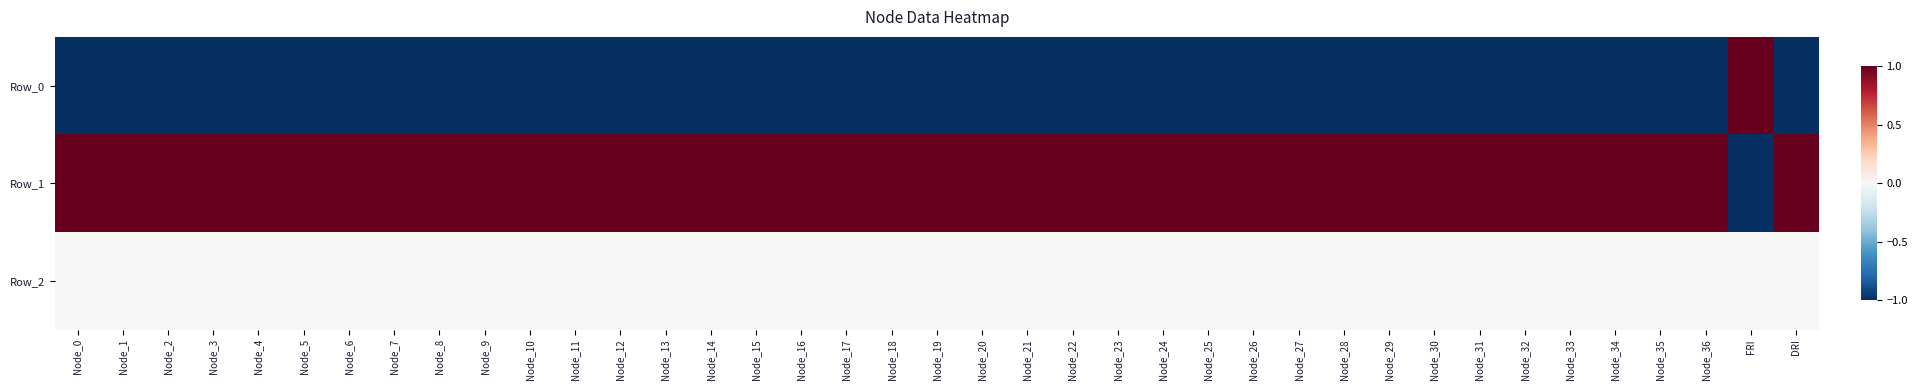

Reading left to right, what are all the values shown in this chart?

Row_0: Node_0=-1.0	Node_1=-1.0	Node_2=-1.0	Node_3=-1.0	Node_4=-1.0	Node_5=-1.0	Node_6=-1.0	Node_7=-1.0	Node_8=-1.0	Node_9=-1.0	Node_10=-1.0	Node_11=-1.0	Node_12=-1.0	Node_13=-1.0	Node_14=-1.0	Node_15=-1.0	Node_16=-1.0	Node_17=-1.0	Node_18=-1.0	Node_19=-1.0	Node_20=-1.0	Node_21=-1.0	Node_22=-1.0	Node_23=-1.0	Node_24=-1.0	Node_25=-1.0	Node_26=-1.0	Node_27=-1.0	Node_28=-1.0	Node_29=-1.0	Node_30=-1.0	Node_31=-1.0	Node_32=-1.0	Node_33=-1.0	Node_34=-1.0	Node_35=-1.0	Node_36=-1.0	FRI=1.0	DRI=-1.0
Row_1: Node_0=1.0	Node_1=1.0	Node_2=1.0	Node_3=1.0	Node_4=1.0	Node_5=1.0	Node_6=1.0	Node_7=1.0	Node_8=1.0	Node_9=1.0	Node_10=1.0	Node_11=1.0	Node_12=1.0	Node_13=1.0	Node_14=1.0	Node_15=1.0	Node_16=1.0	Node_17=1.0	Node_18=1.0	Node_19=1.0	Node_20=1.0	Node_21=1.0	Node_22=1.0	Node_23=1.0	Node_24=1.0	Node_25=1.0	Node_26=1.0	Node_27=1.0	Node_28=1.0	Node_29=1.0	Node_30=1.0	Node_31=1.0	Node_32=1.0	Node_33=1.0	Node_34=1.0	Node_35=1.0	Node_36=1.0	FRI=-1.0	DRI=1.0
Row_2: Node_0=0.0	Node_1=0.0	Node_2=0.0	Node_3=0.0	Node_4=0.0	Node_5=0.0	Node_6=0.0	Node_7=0.0	Node_8=0.0	Node_9=0.0	Node_10=0.0	Node_11=0.0	Node_12=0.0	Node_13=0.0	Node_14=0.0	Node_15=0.0	Node_16=0.0	Node_17=0.0	Node_18=0.0	Node_19=0.0	Node_20=0.0	Node_21=0.0	Node_22=0.0	Node_23=0.0	Node_24=0.0	Node_25=0.0	Node_26=0.0	Node_27=0.0	Node_28=0.0	Node_29=0.0	Node_30=0.0	Node_31=0.0	Node_32=0.0	Node_33=0.0	Node_34=0.0	Node_35=0.0	Node_36=0.0	FRI=0.0	DRI=-0.0